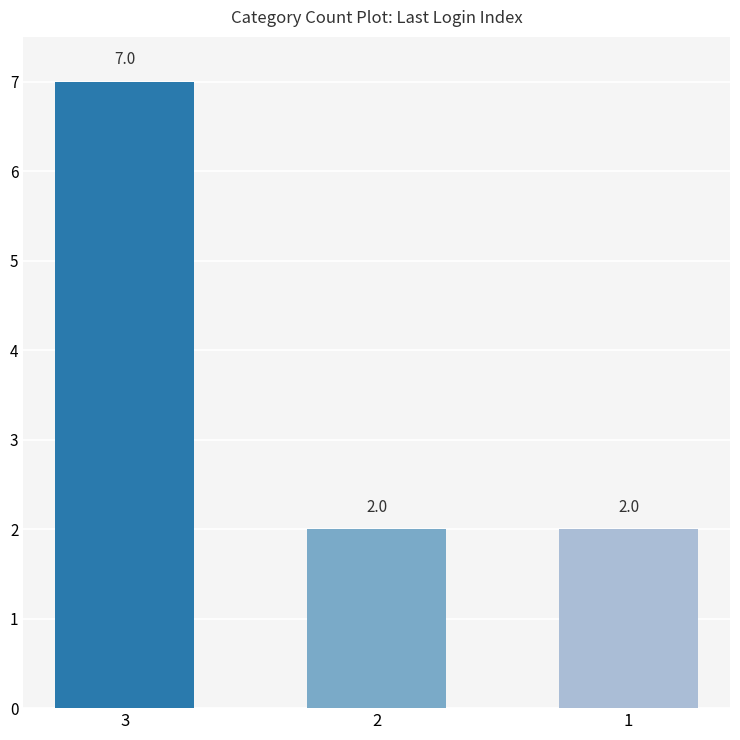

What is the difference between the values at 2 and 3?

5